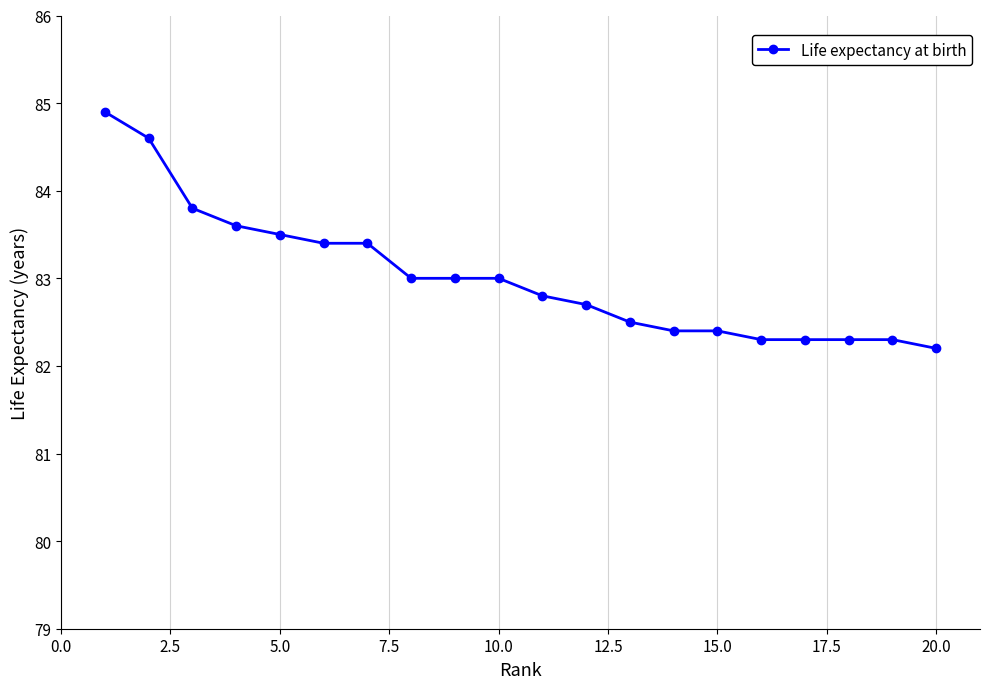

How many lines are shown in the chart?

1